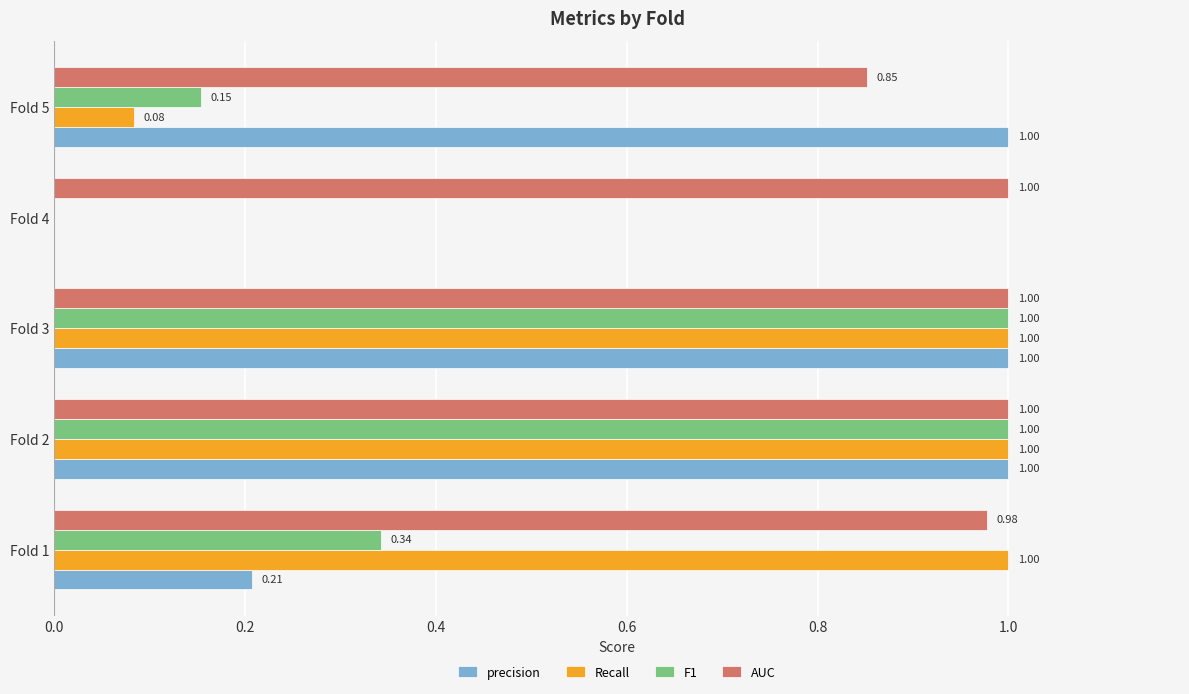

Between Fold 1 and Fold 5, which series saw the biggest shift?

Recall